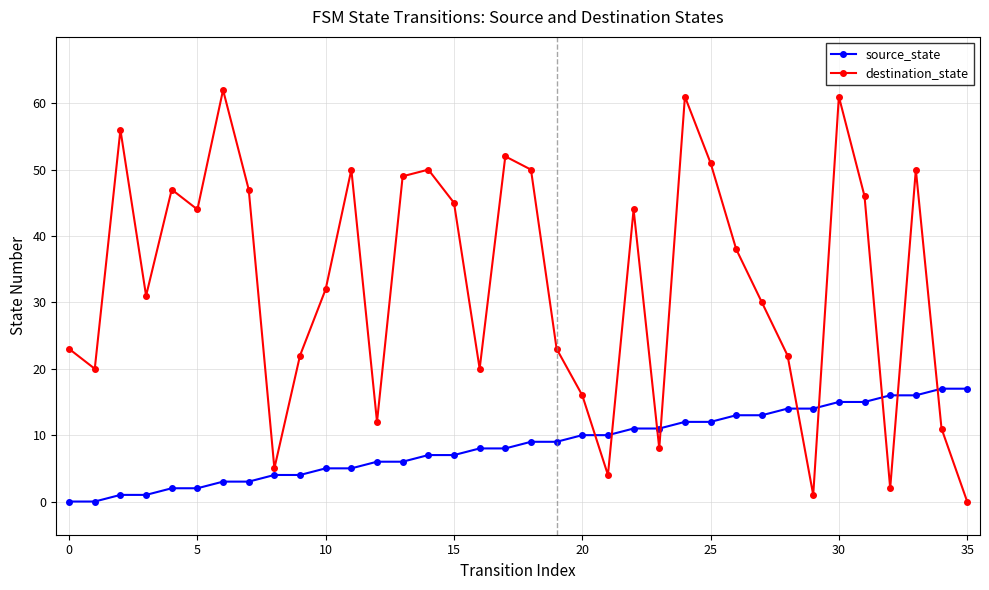

What is the maximum value for source_state?

17